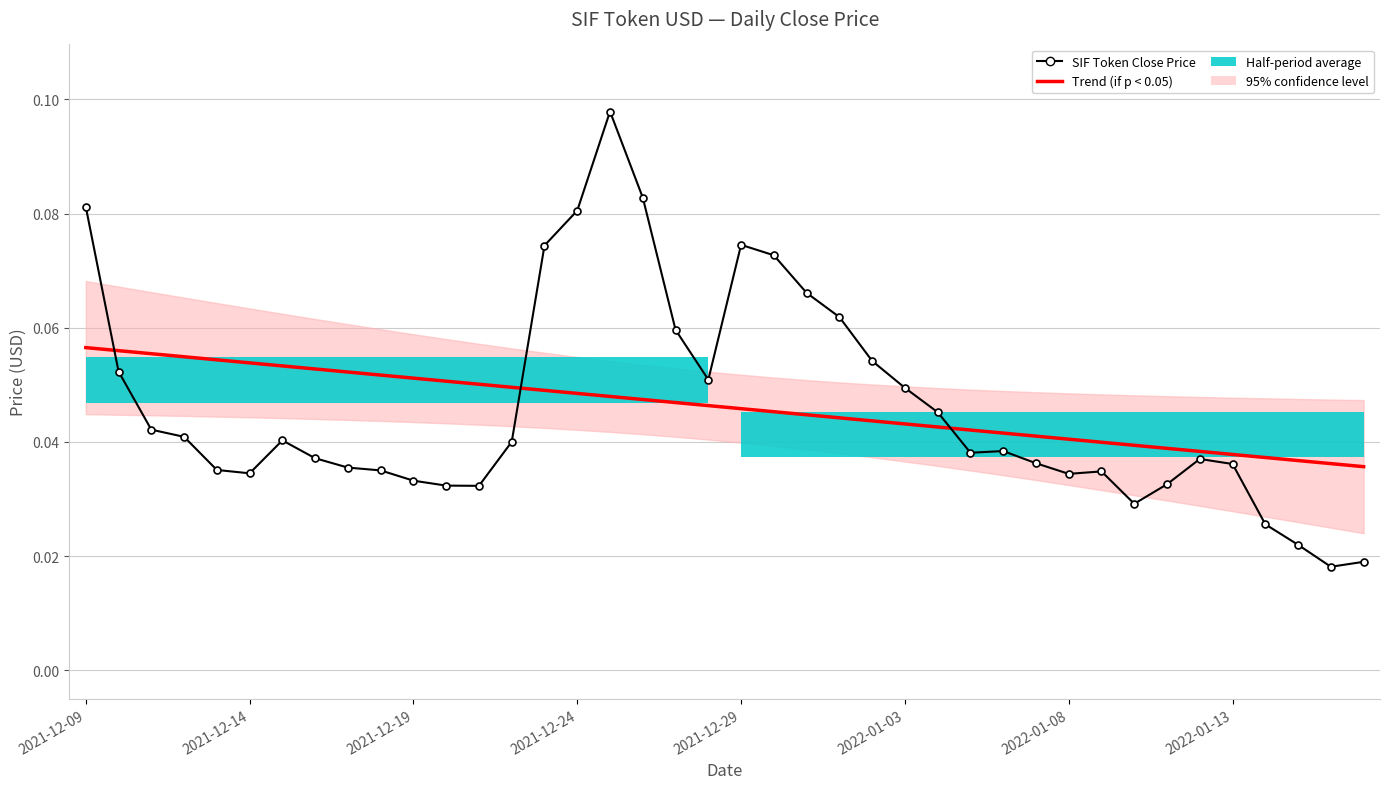

How many interior local valleys does the SIF Token Close Price series have?

7